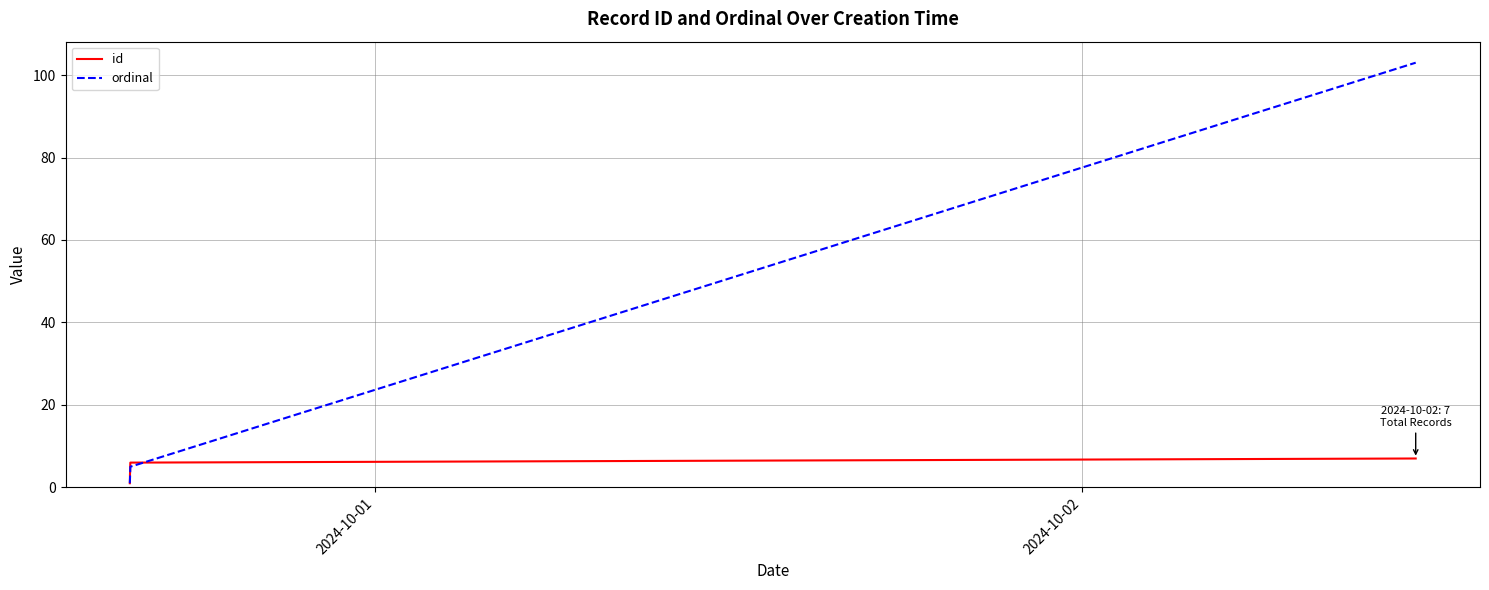

How many id values are between 2 and 6?

5